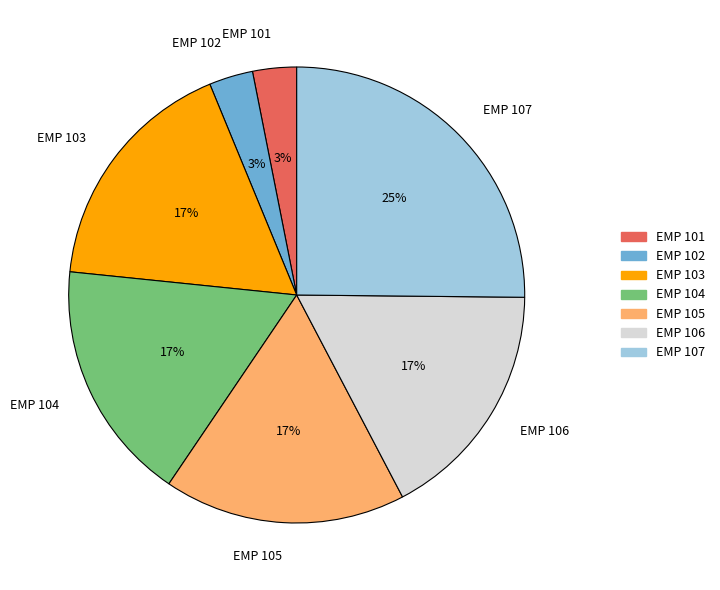

Is it true that EMP 107 is 25% of the pie?

True